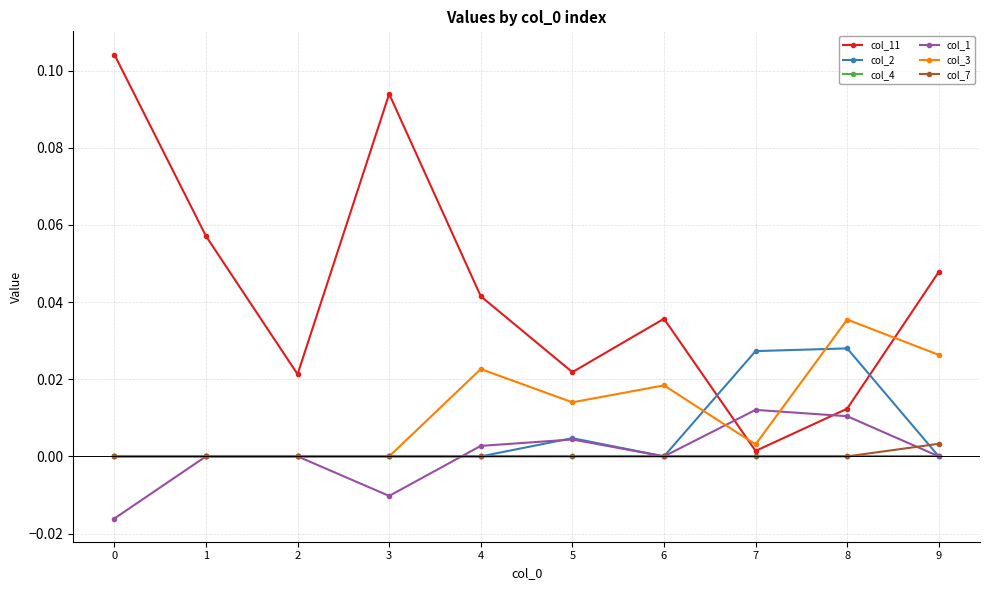

Where do col_11 and col_1 first cross each other?

6 and 7